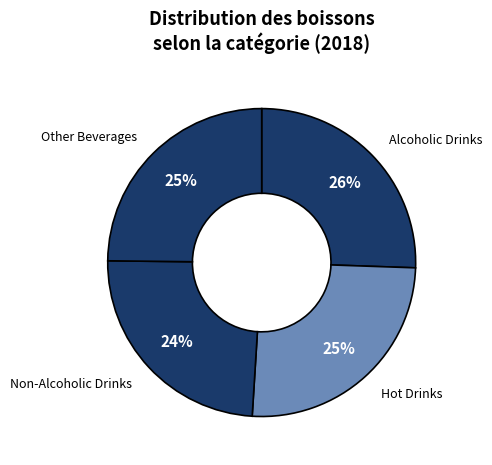

How many segments does this pie chart have?

4